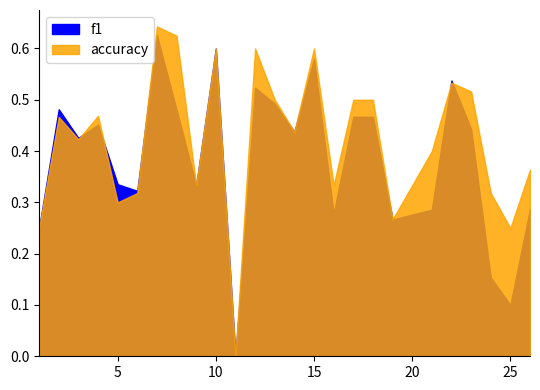

Which series has the largest total across all categories?

accuracy